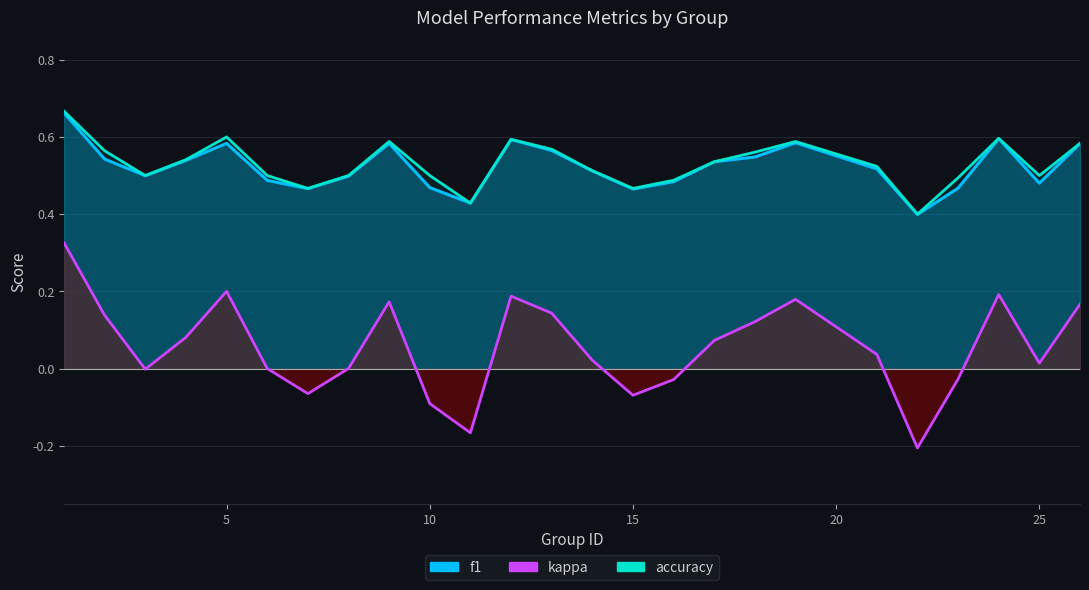

True or false: kappa and accuracy cross at least once.

False